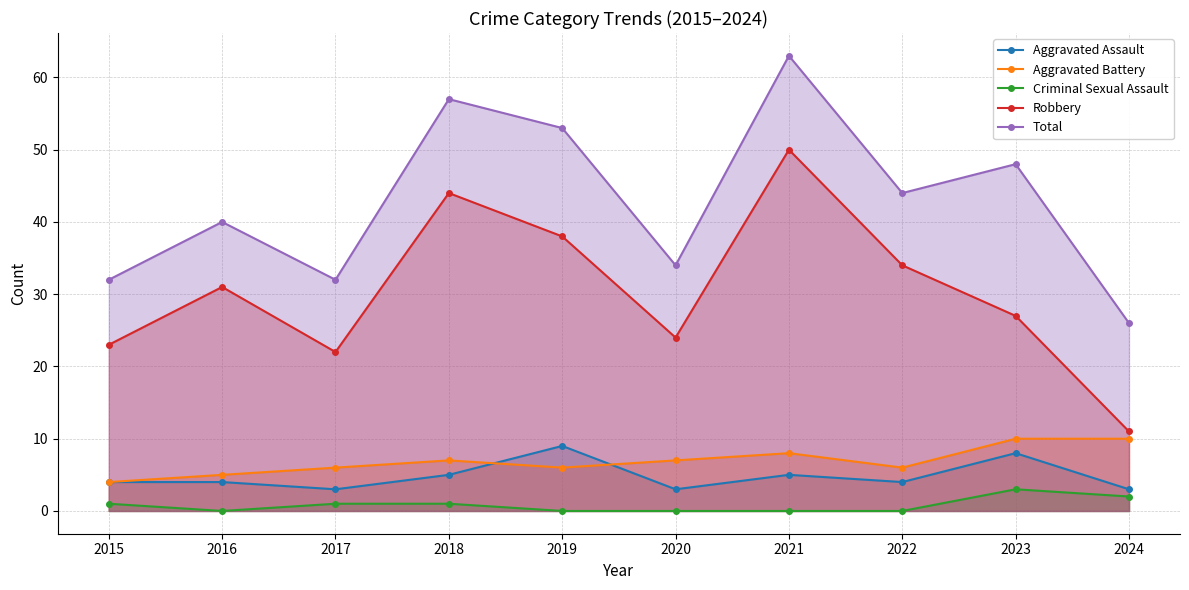

What is the sum of all Aggravated Assault values?

48